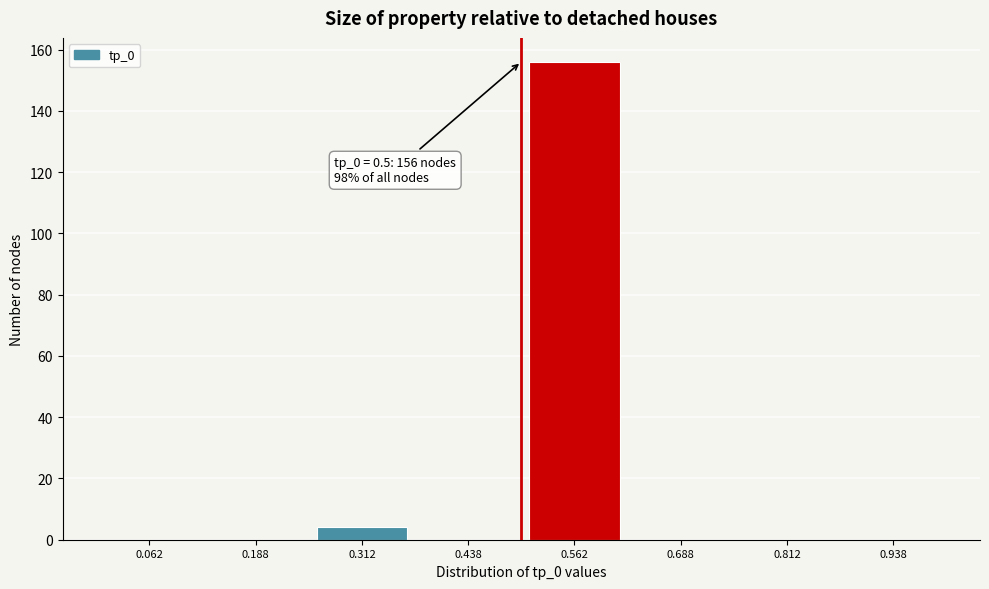

Which range on the x-axis has the tallest bar?

0.500 to 0.625